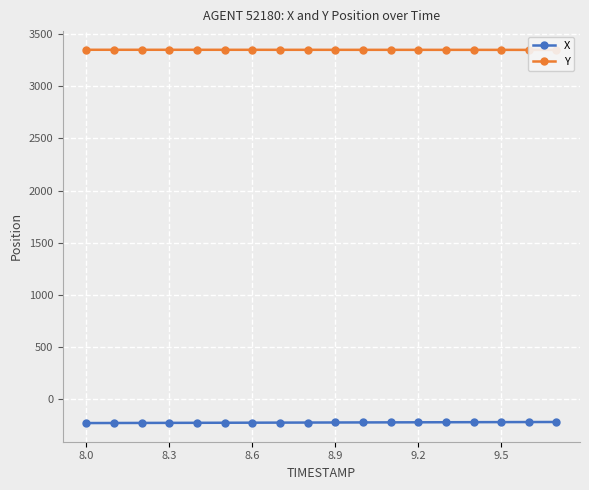

What position from the left is 8.0?

1